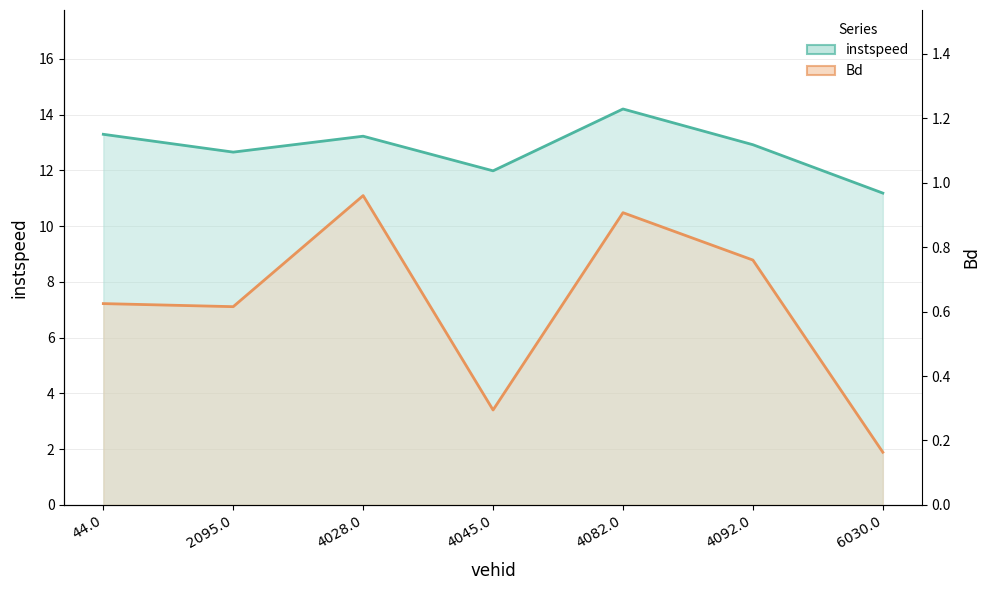

Reading left to right, transcribe all the data shown in this chart.

instspeed: 13.3	12.7	13.2	12.0	14.2	12.9	11.2
Bd: 0.6	0.6	1.0	0.3	0.9	0.8	0.2